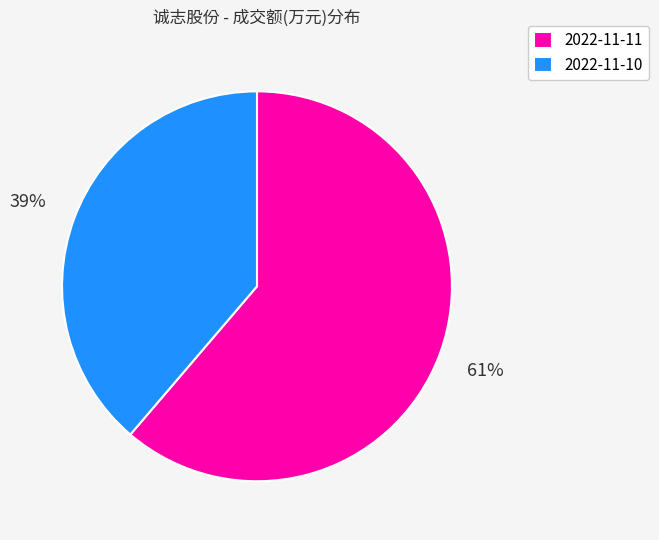

Is the sum of 2022-11-11 and 2022-11-10 greater than half?

Yes